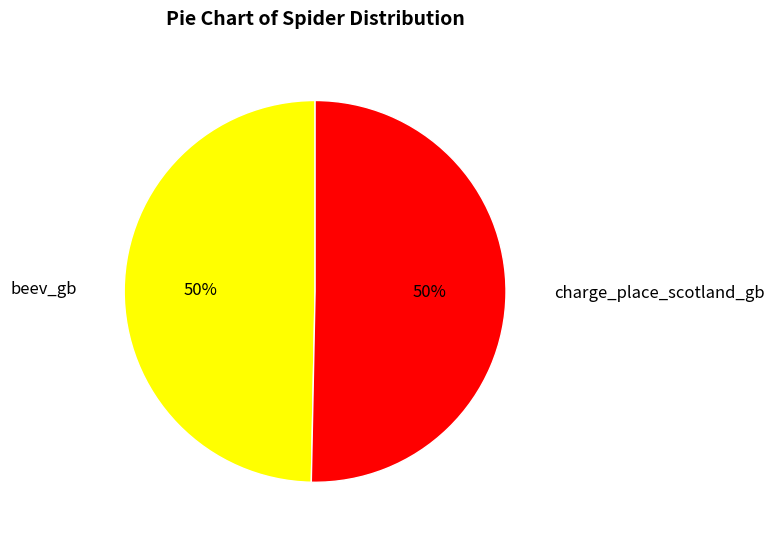

True or false: charge_place_scotland_gb accounts for 50% of the total.

True